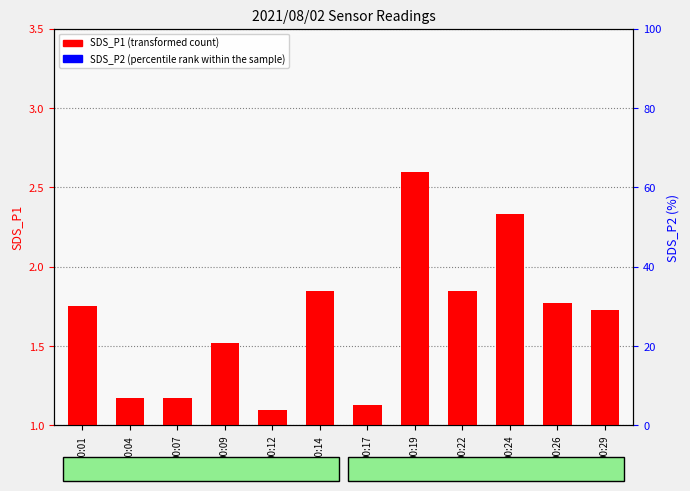

How many distinct data groups are displayed?

2